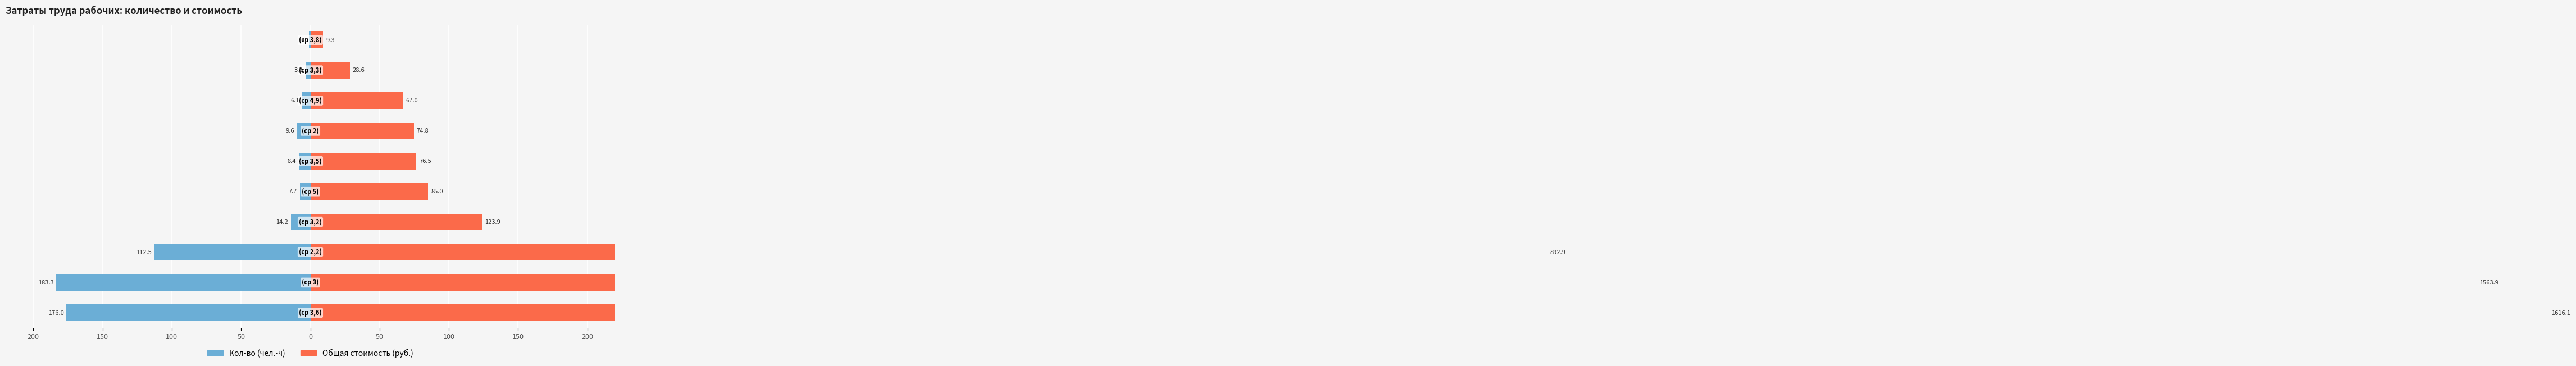

What are all the series names shown in the legend?

Кол-во (чел.-ч), Общая стоимость (руб.)